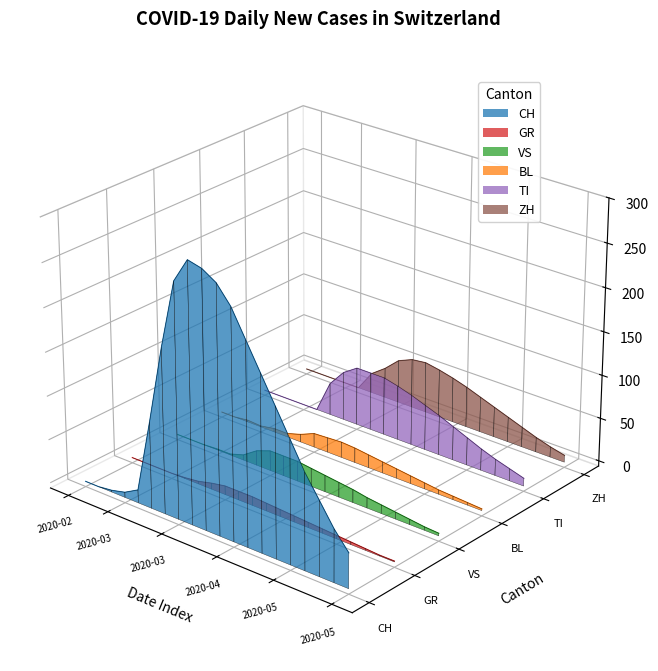

Rank the series by their maximum value, from highest to lowest.

CH, ZH, TI, BL, VS, GR